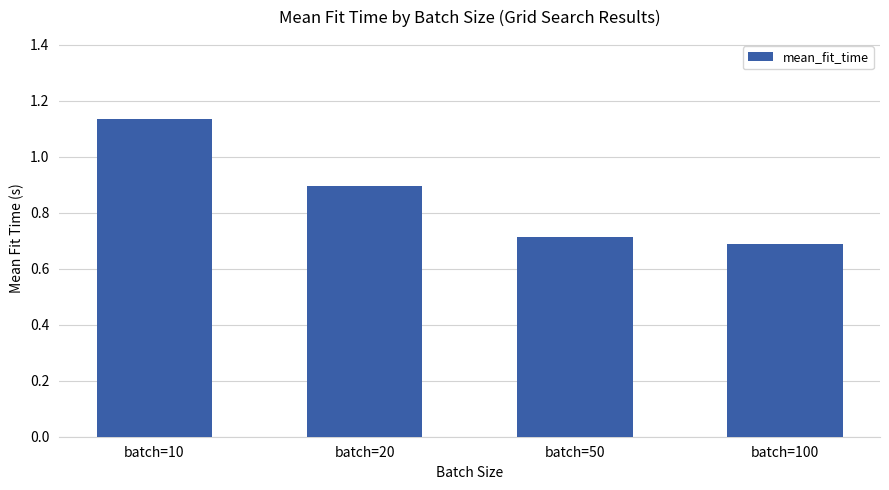

At which category does the chart reach its minimum across all series?

batch=100